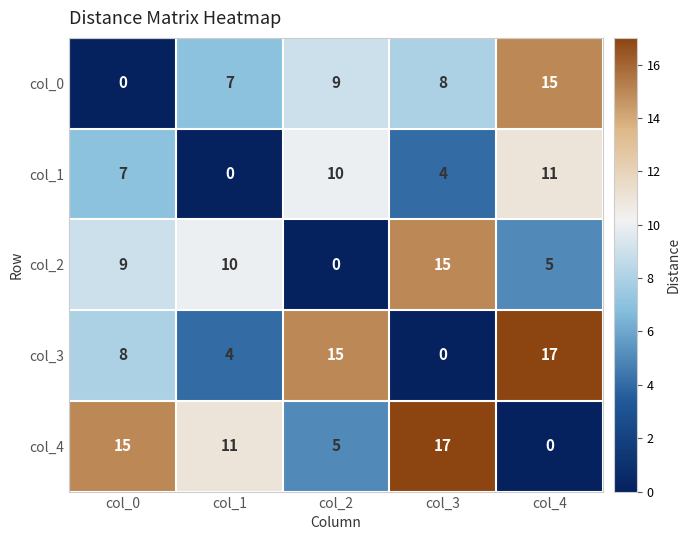

True or false: col_0 has a value of 15 at col_4.

True